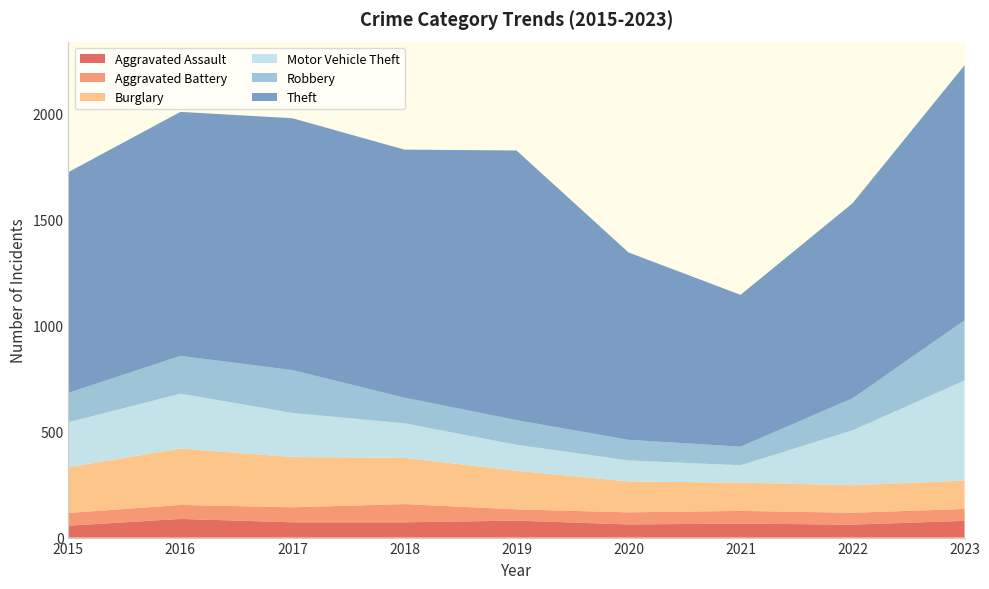

Reading left to right, transcribe all the data shown in this chart.

Aggravated Assault: 56	88	72	72	80	62	66	61	79
Aggravated Battery: 60	66	71	86	53	57	60	56	56
Burglary: 216	266	237	218	182	146	133	130	134
Motor Vehicle Theft: 212	259	208	163	123	99	82	259	472
Robbery: 139	178	202	121	116	97	88	151	284
Theft: 1041	1151	1188	1170	1272	884	716	920	1203